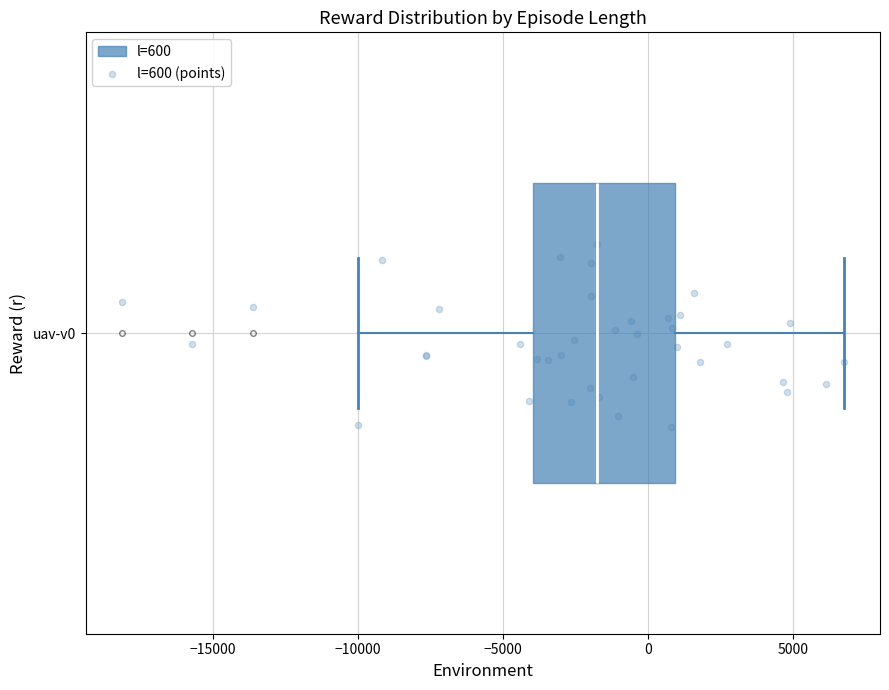

Read this box plot against the x-axis: the position of the median line, the range covered by the box, and the ends of both whiskers. The values are not printed on the chart, so give them approximately, as read against the axis.

median -2000, box -4000 to 1000, whiskers -10000 to 6500